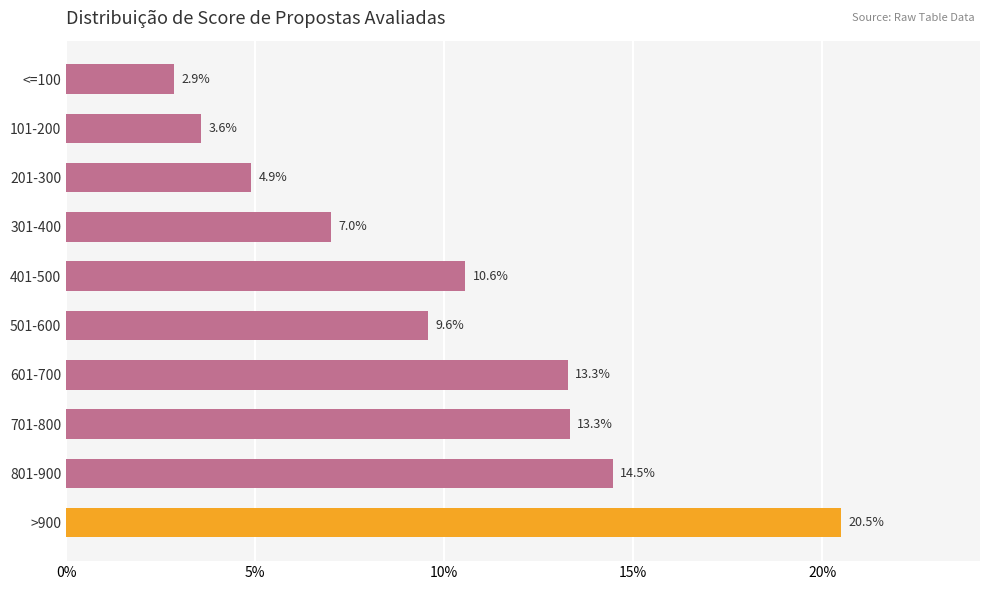

Are the bars horizontal?

Yes